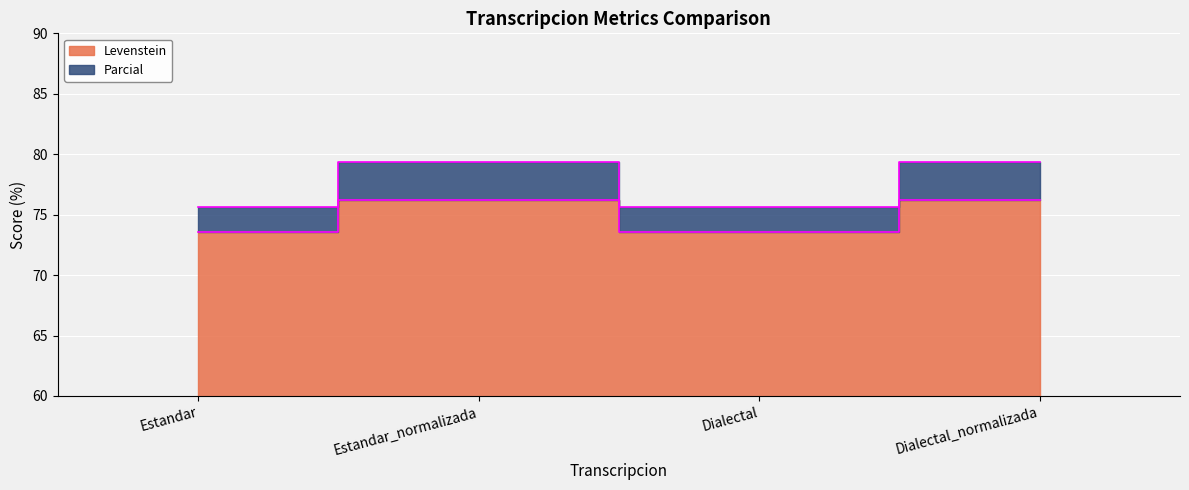

What is the value of the Levenstein point at the 4th from the left?

76.2